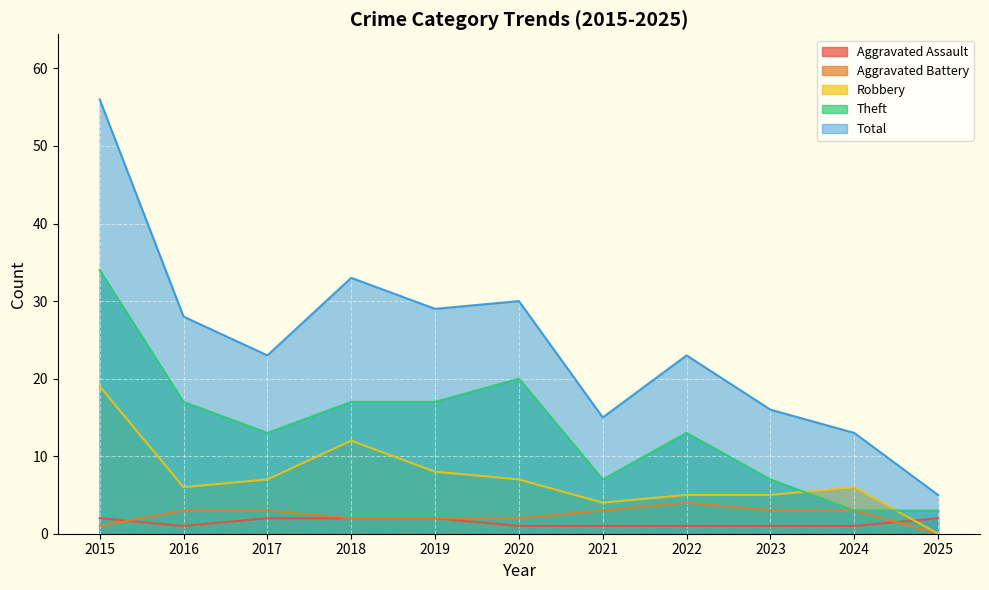

The Robbery series shows 19 at 2015. True or false?

True